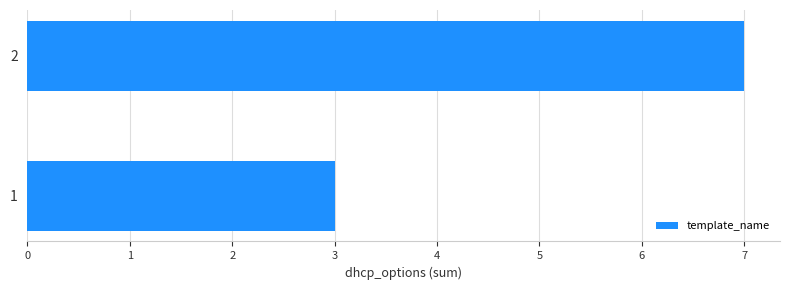

The value at 2 is 11. True or false?

False